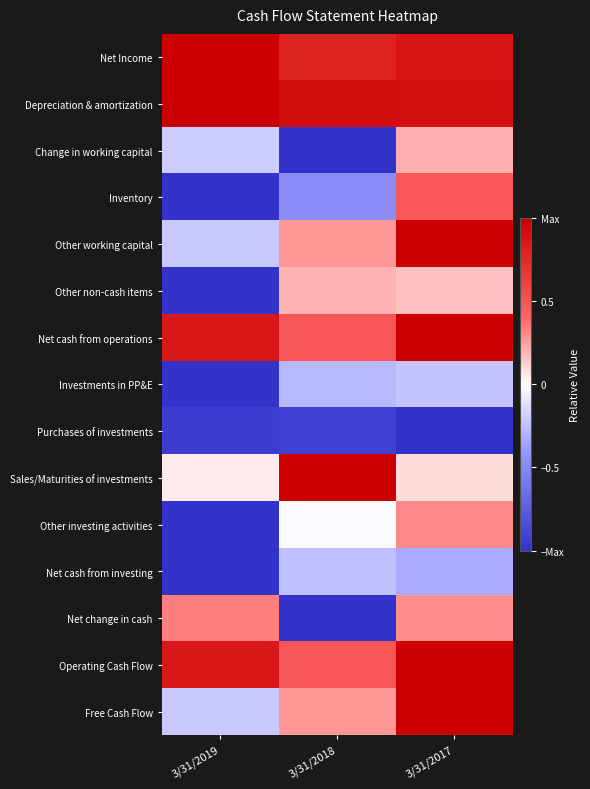

Reading right to left, what are all the values shown in this chart?

Net Income: 3/31/2017=0.9	3/31/2018=0.8	3/31/2019=1.0
Depreciation & amortization: 3/31/2017=0.9	3/31/2018=0.9	3/31/2019=1.0
Change in working capital: 3/31/2017=0.2	3/31/2018=-1.0	3/31/2019=-0.2
Inventory: 3/31/2017=0.5	3/31/2018=-0.5	3/31/2019=-1.0
Other working capital: 3/31/2017=1.0	3/31/2018=0.3	3/31/2019=-0.2
Other non-cash items: 3/31/2017=0.2	3/31/2018=0.2	3/31/2019=-1.0
Net cash from operations: 3/31/2017=1.0	3/31/2018=0.5	3/31/2019=0.9
Investments in PP&E: 3/31/2017=-0.2	3/31/2018=-0.3	3/31/2019=-1.0
Purchases of investments: 3/31/2017=-1.0	3/31/2018=-0.9	3/31/2019=-0.9
Sales/Maturities of investments: 3/31/2017=0.1	3/31/2018=1.0	3/31/2019=0.0
Other investing activities: 3/31/2017=0.3	3/31/2018=-0.0	3/31/2019=-1.0
Net cash from investing: 3/31/2017=-0.3	3/31/2018=-0.2	3/31/2019=-1.0
Net change in cash: 3/31/2017=0.3	3/31/2018=-1.0	3/31/2019=0.3
Operating Cash Flow: 3/31/2017=1.0	3/31/2018=0.5	3/31/2019=0.9
Free Cash Flow: 3/31/2017=1.0	3/31/2018=0.3	3/31/2019=-0.2